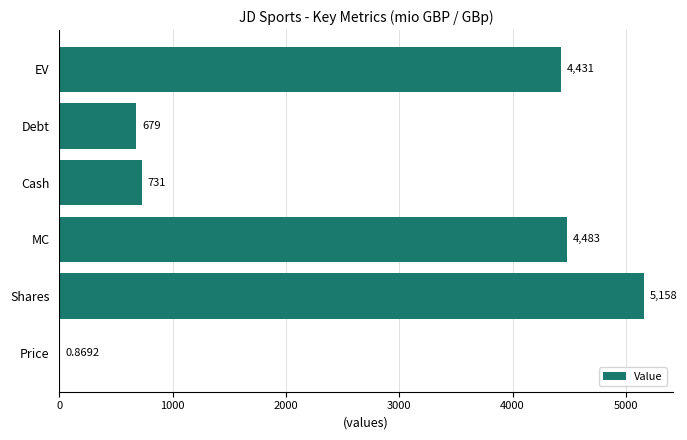

Between Shares and EV, which is larger?

Shares